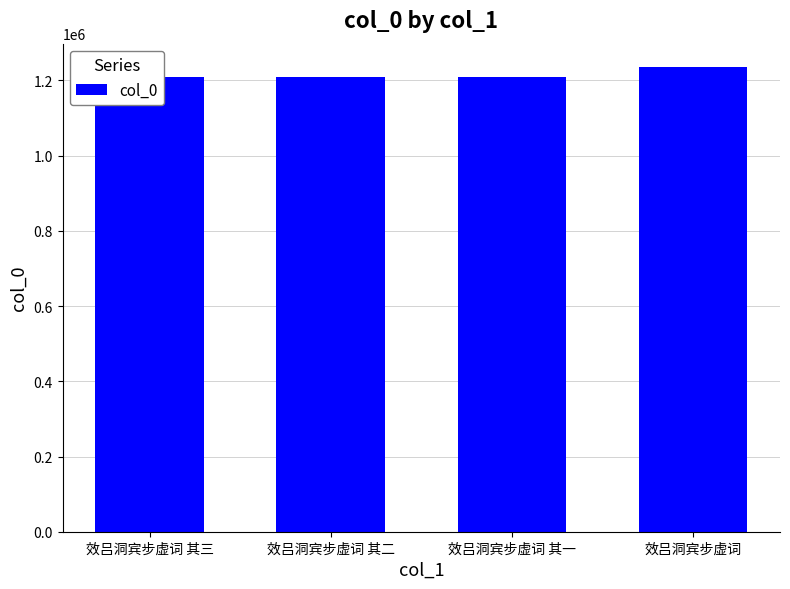

How many data points are less than 1210160?

2